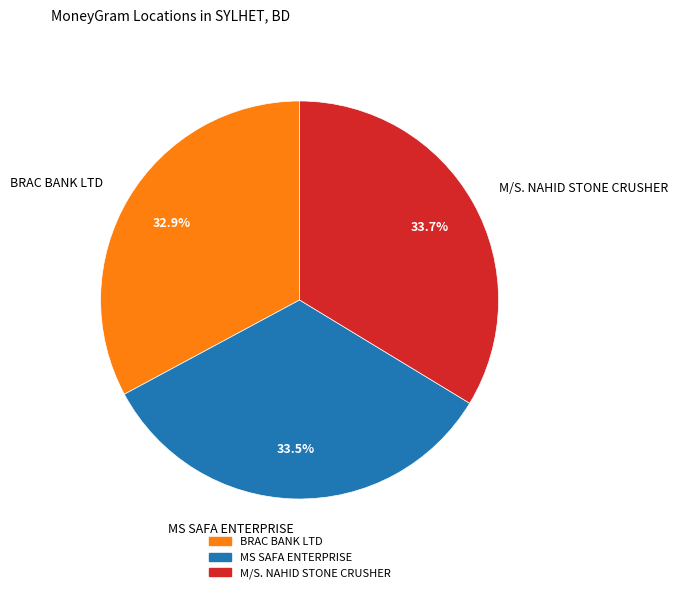

Which category has the smallest portion of the pie?

BRAC BANK LTD